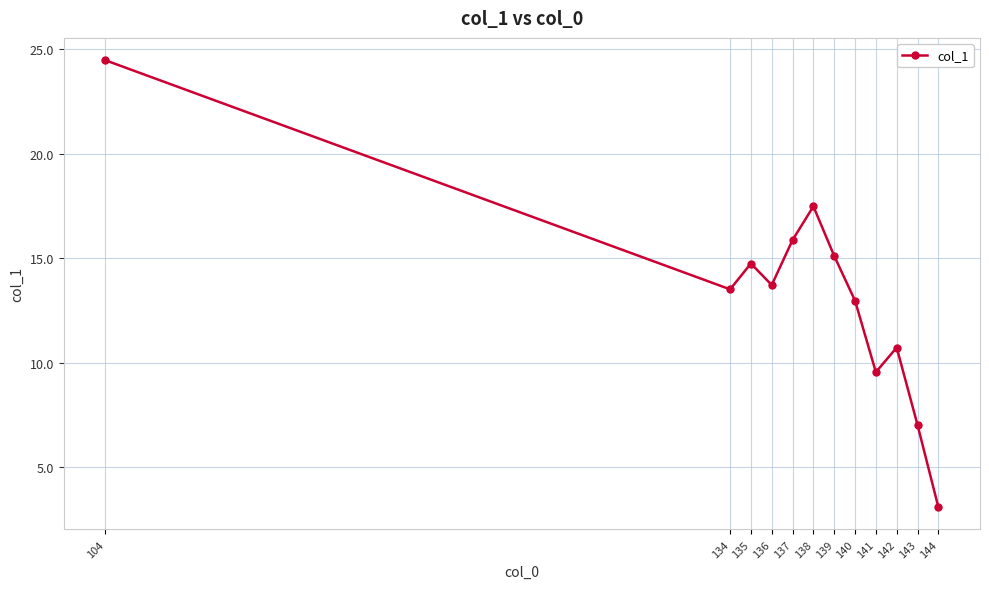

What is the change in value from 135 to 140?

-1.8